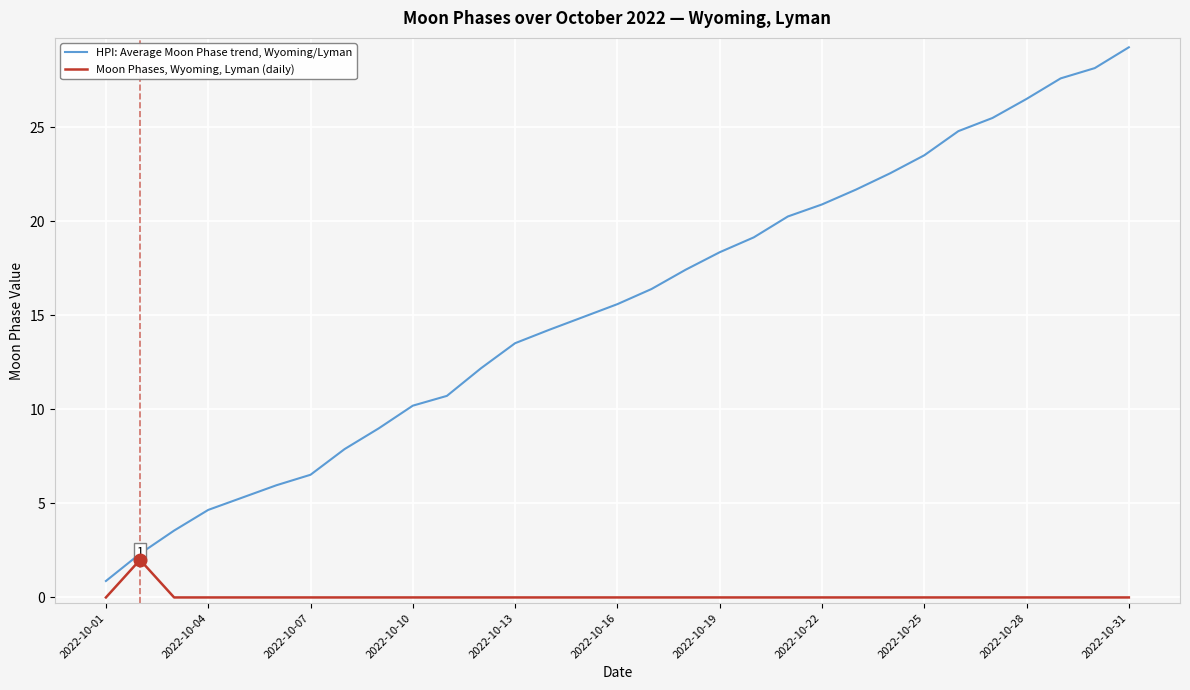

What is the sum of all Moon Phases, Wyoming, Lyman (daily) values?

2.0